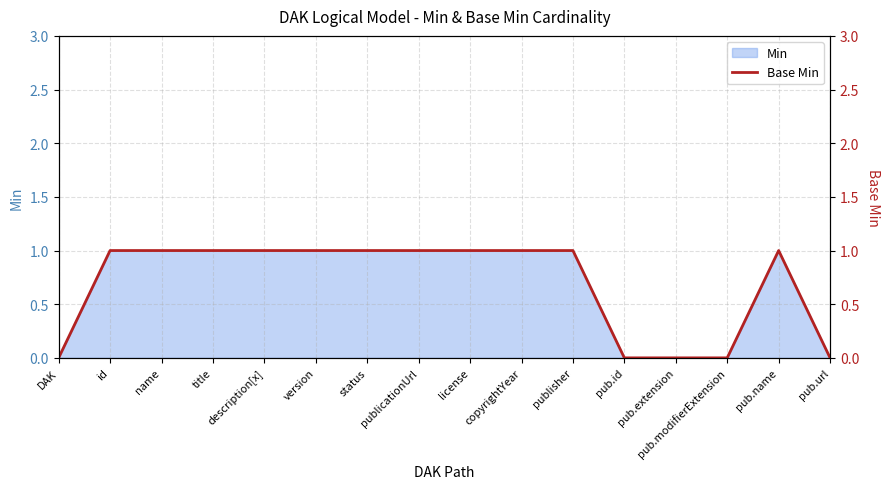

What is the change in value from publicationUrl to pub.url?

-1